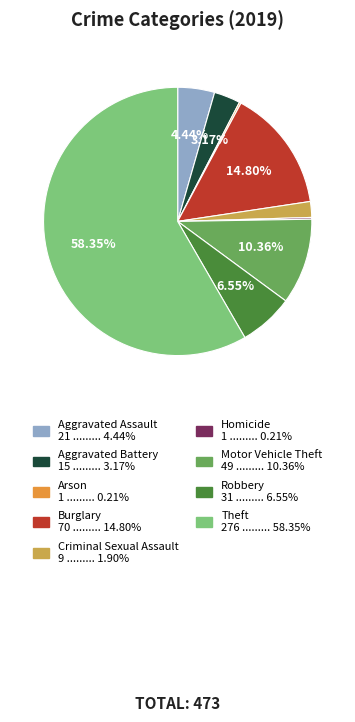

To the nearest percent, what is the difference between the largest and smallest slice percentages?

58%